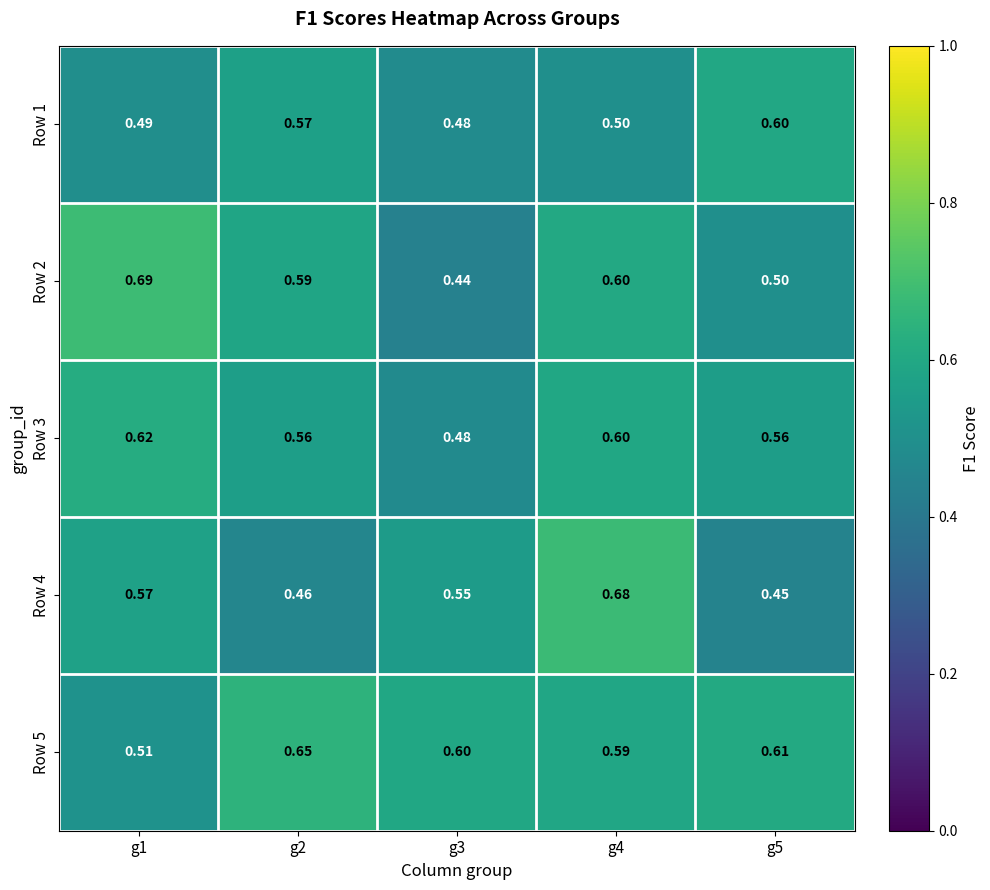

Is the value of Row 3 at g1 greater than the value of Row 5 at g1?

Yes